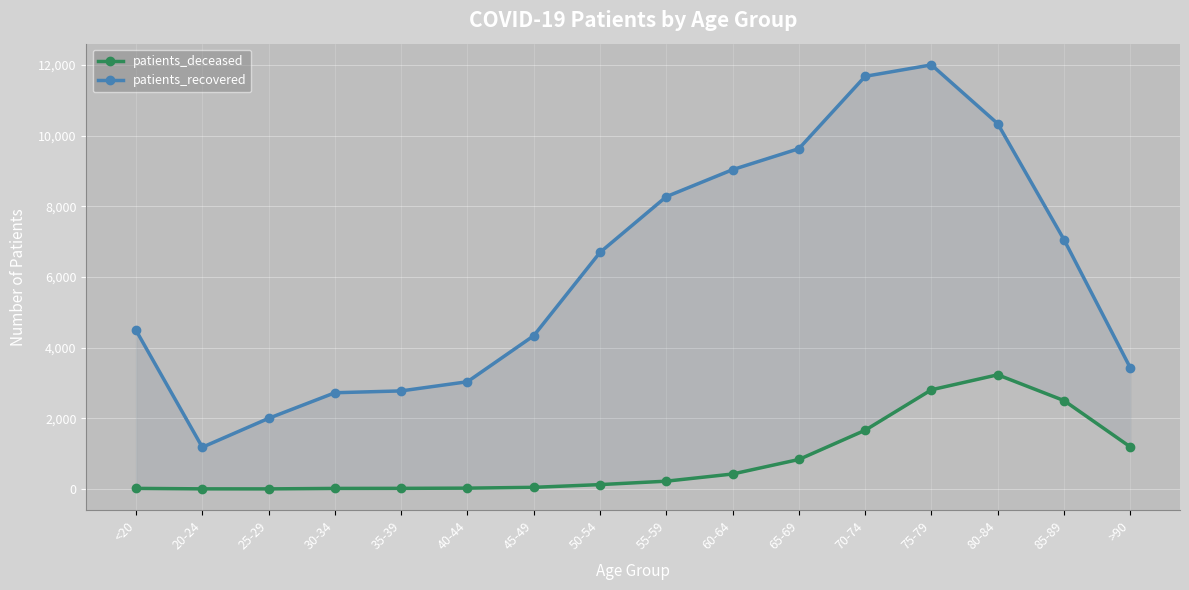

Is it true that patients_recovered equals 11278 at 85-89?

False